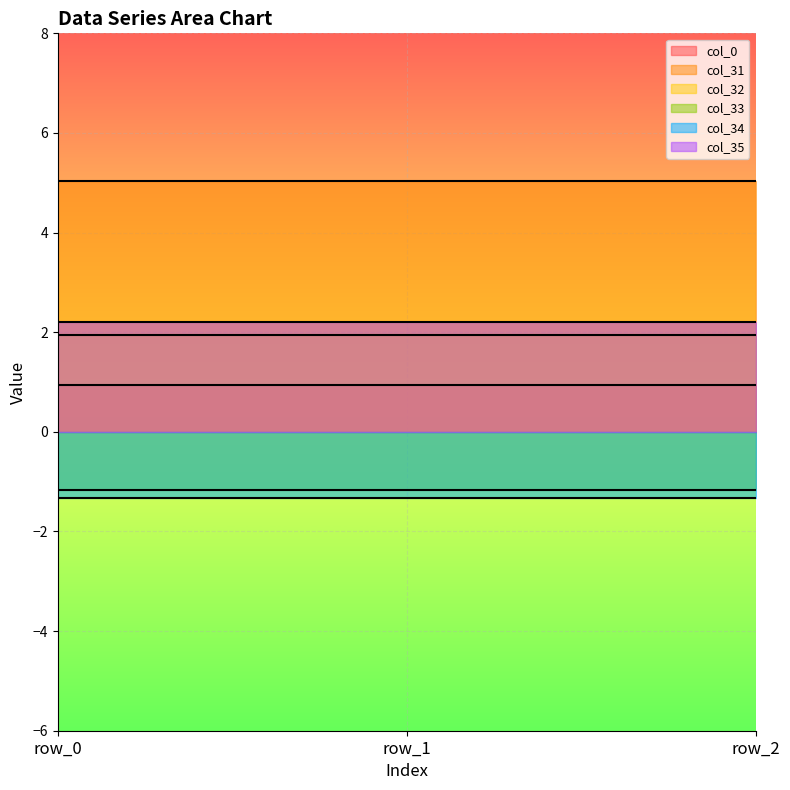

Is it true that col_31 equals 5.0 at row_0?

True